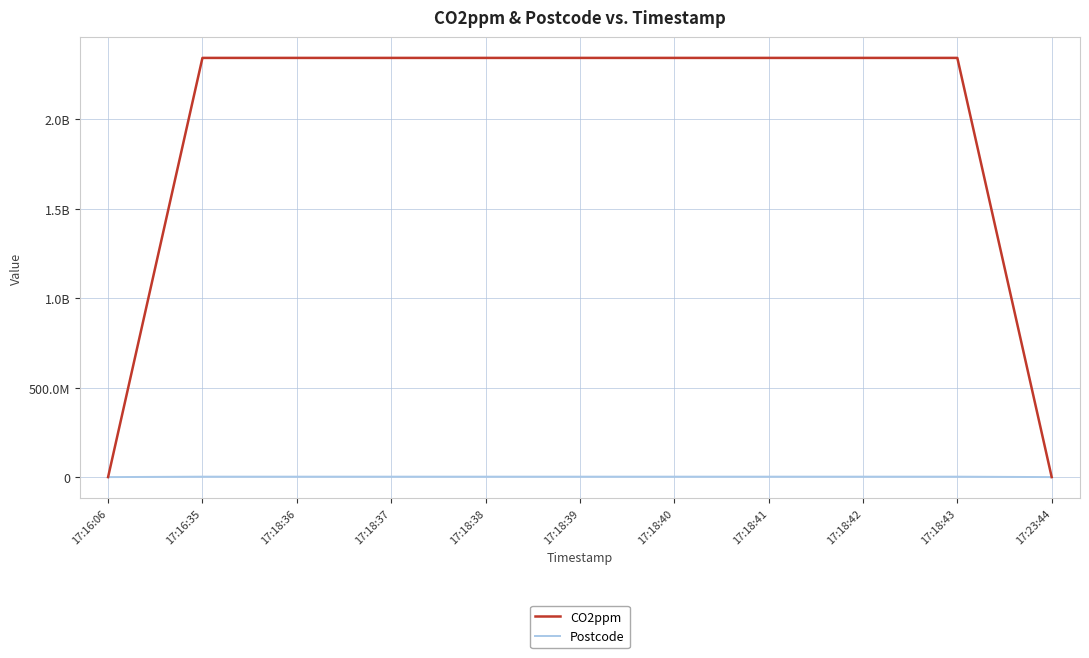

What are all the series names shown in the legend?

CO2ppm, Postcode